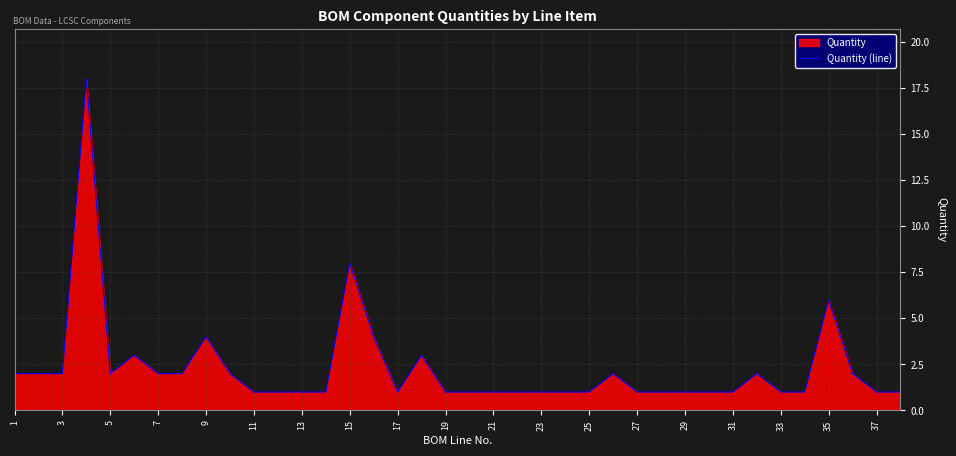

True or false: the data shows 1 at 23.

True